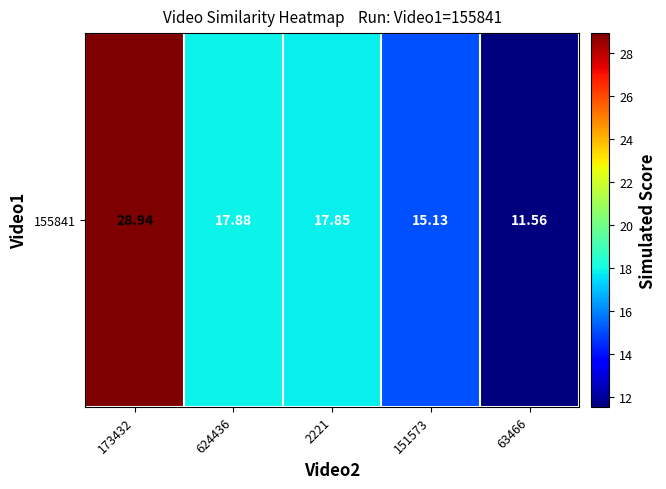

At which label is the value closest to 20?

624436